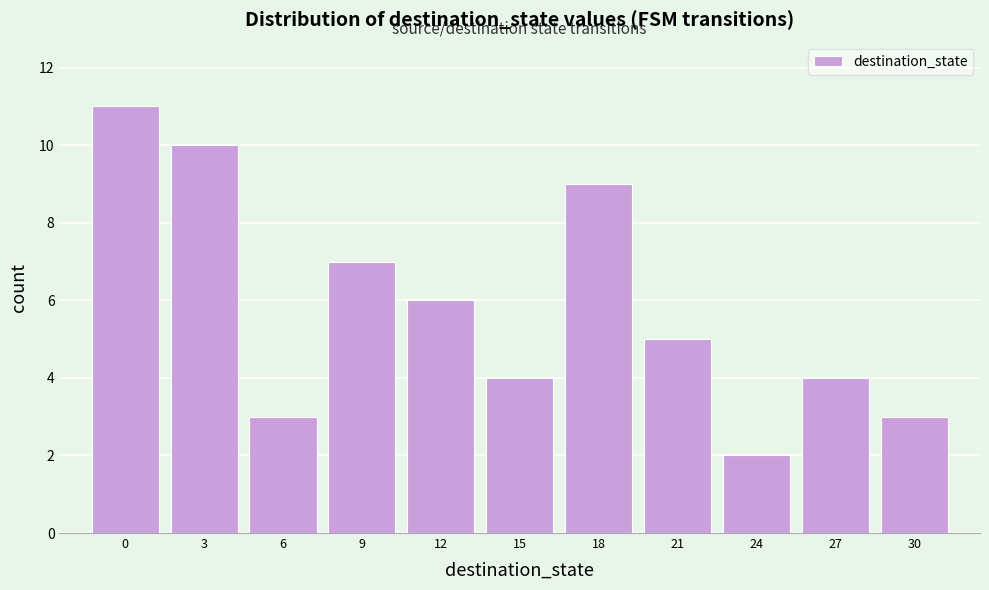

Reading left to right, list all the values displayed in this chart.

11	10	3	7	6	4	9	5	2	4	3